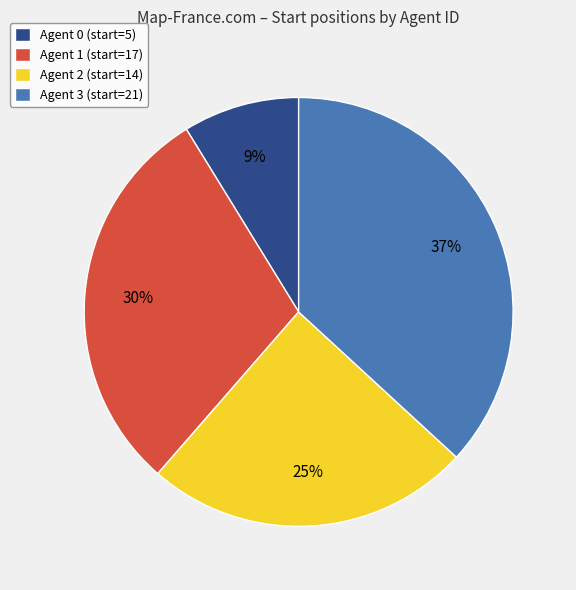

How many segments does this pie chart have?

4